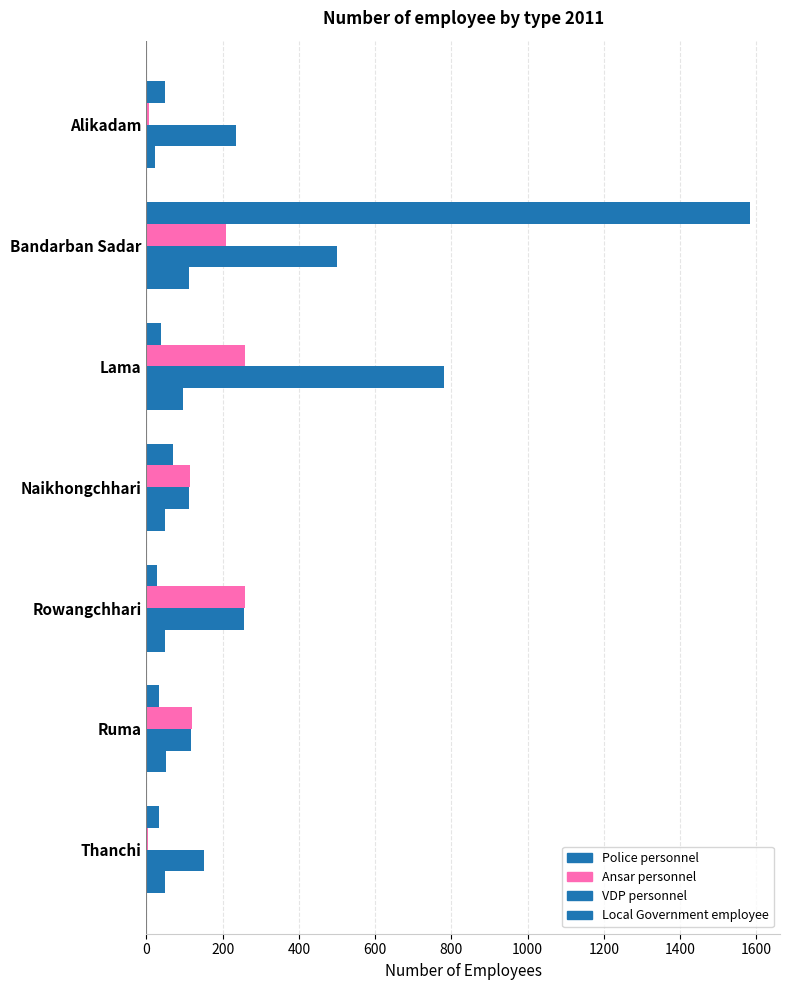

Count the number of categories in the chart.

7